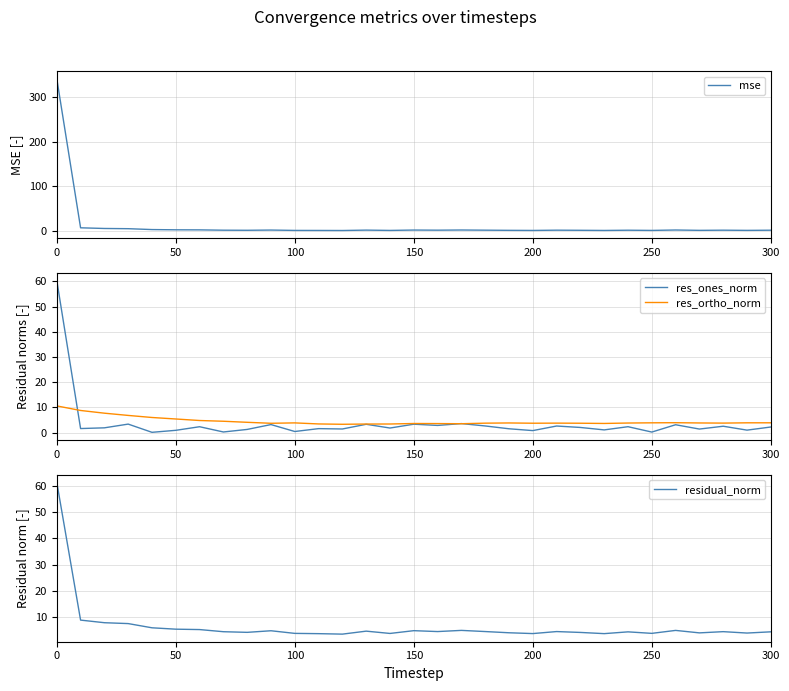

Which series has the largest total across all categories?

mse